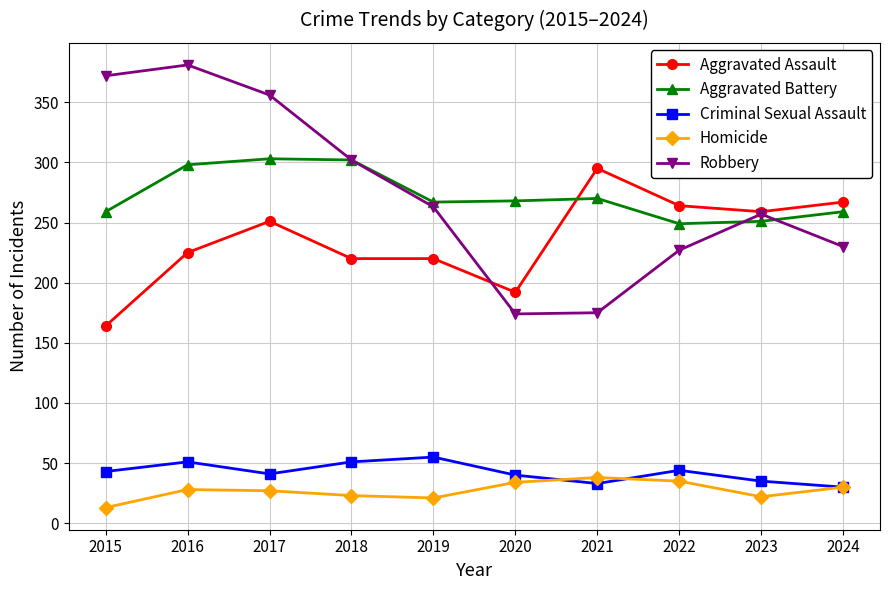

Which label corresponds to the smallest value in the chart?

2015